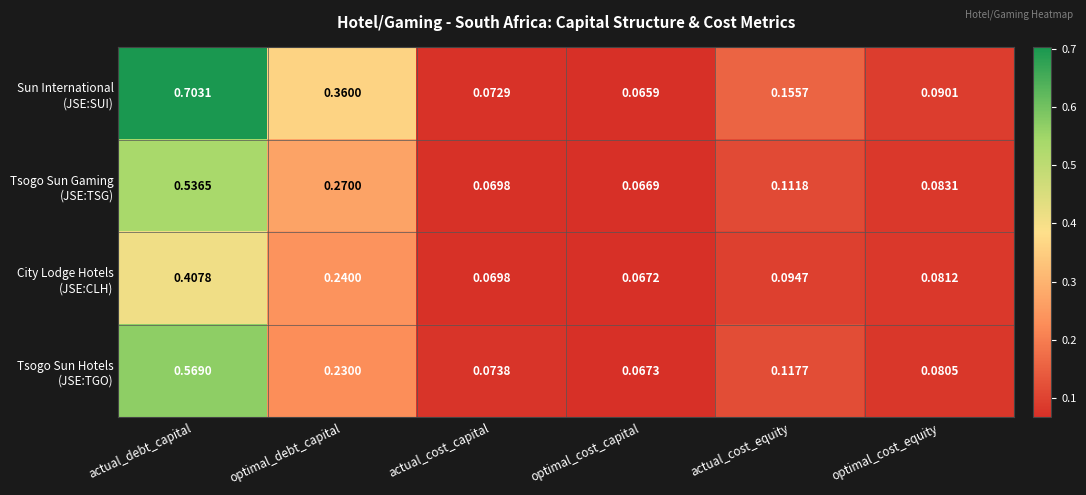

At which category does the chart reach its peak across all series?

actual_debt_capital